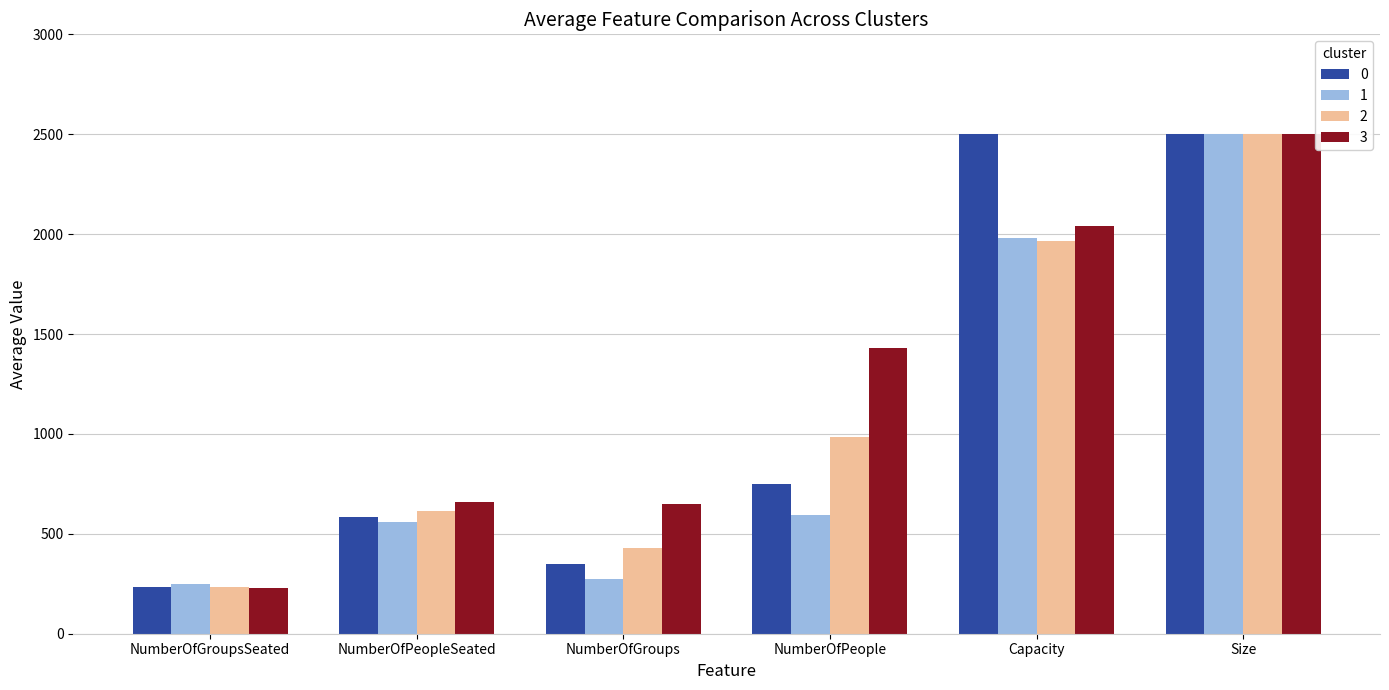

What is the label of the 6th bar from the left?

Size